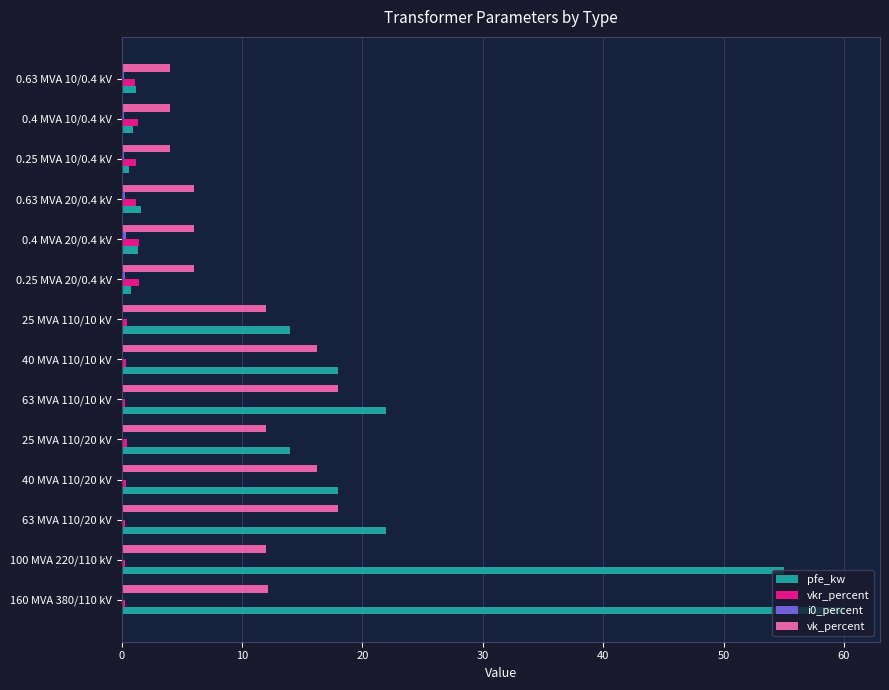

What is the sum of all pfe_kw values?

229.5